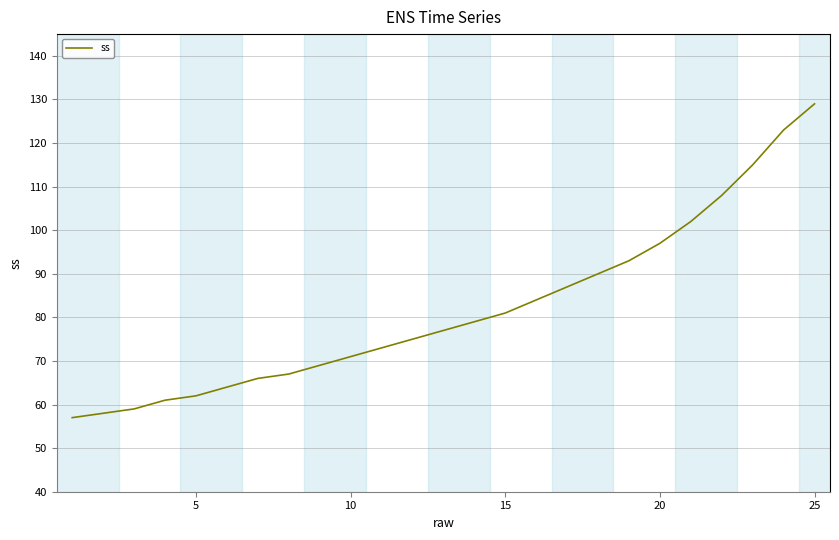

What is the difference between the maximum and minimum values?

72